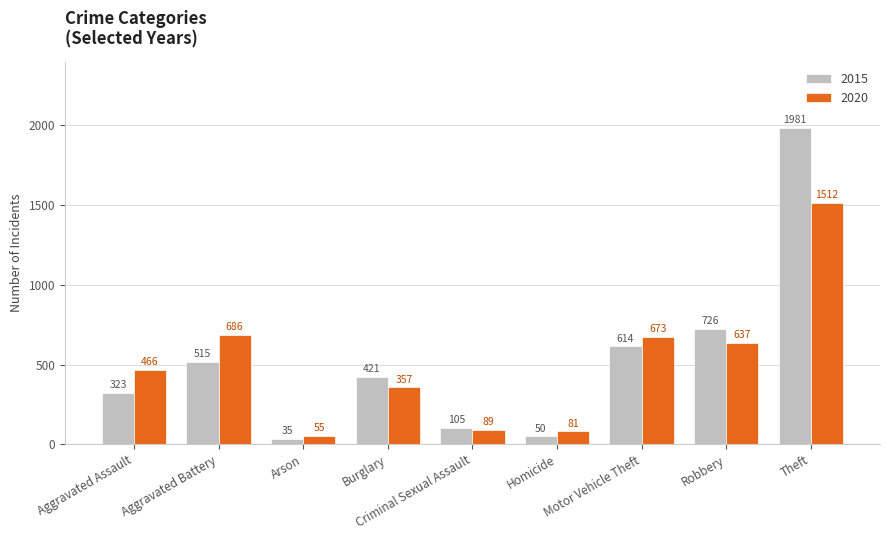

At which category does the chart reach its peak across all series?

Theft